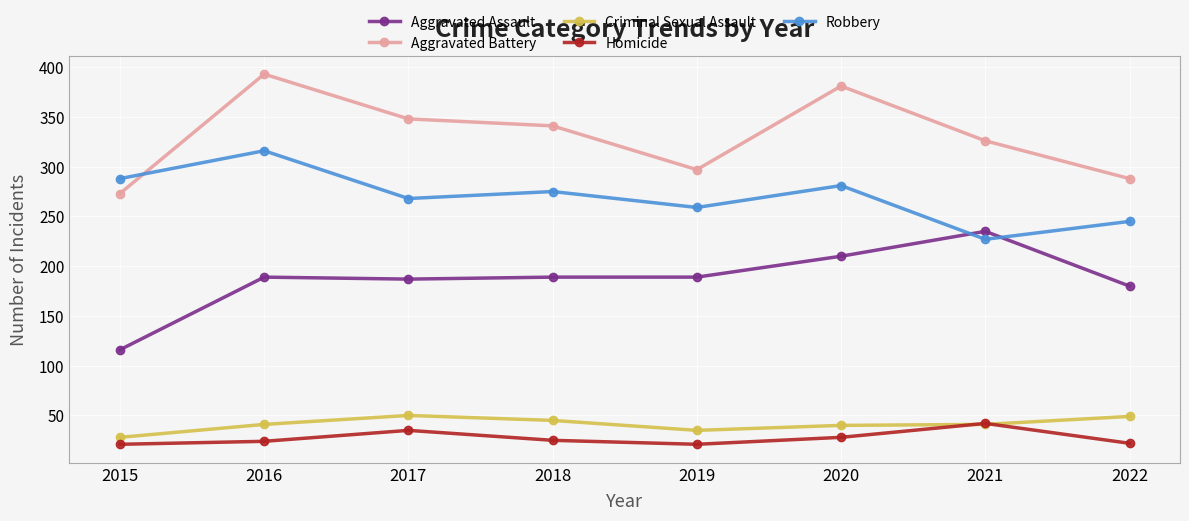

At which label does Aggravated Battery reach its peak?

2016